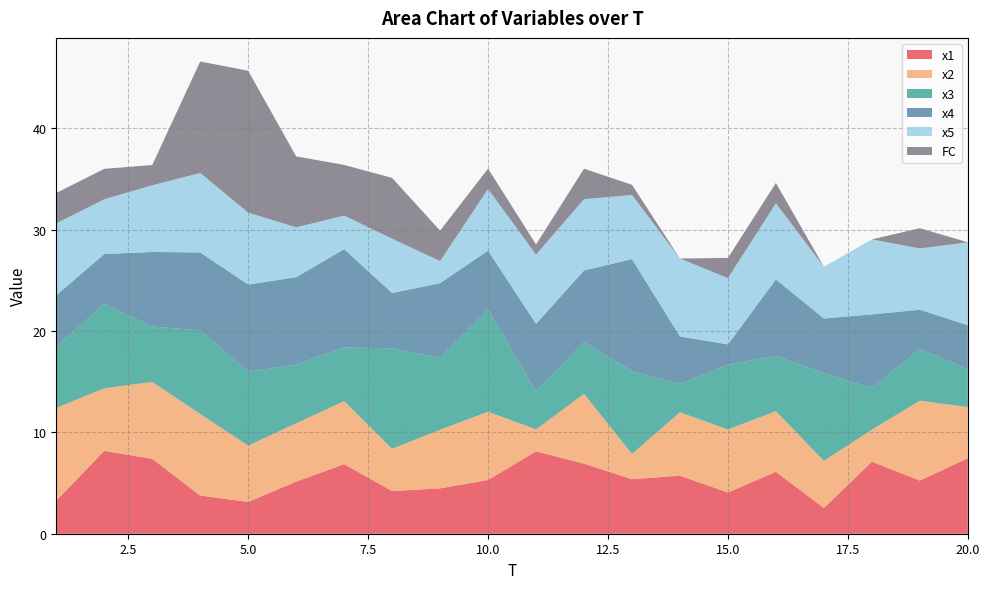

Reading left to right, what are all the values shown in this chart?

x1: 3.3	8.2	7.4	3.8	3.1	5.1	6.9	4.2	4.5	5.3	8.1	6.9	5.4	5.7	4.1	6.1	2.5	7.1	5.2	7.5
x2: 9.2	6.2	7.6	8.1	5.6	5.8	6.2	4.2	5.8	6.7	2.2	6.9	2.5	6.3	6.2	6.0	4.6	3.2	7.9	5.0
x3: 6.0	8.3	5.5	8.2	7.3	5.8	5.3	9.9	7.1	10.1	3.8	5.1	8.2	2.8	6.4	5.5	8.6	4.1	5.1	3.7
x4: 5.1	4.9	7.4	7.7	8.6	8.6	9.7	5.5	7.4	5.8	6.6	7.1	11.1	4.7	2.0	7.6	5.4	7.3	3.9	4.3
x5: 7.1	5.4	6.6	7.8	7.1	4.9	3.3	5.4	2.2	6.1	6.8	7.0	6.3	7.7	6.5	7.5	5.1	7.4	6.0	8.2
FC: 3.0	3.0	2.0	11.0	14.0	7.0	5.0	6.0	3.0	2.0	1.0	3.0	1.0	0.0	2.0	2.0	0.0	0.0	2.0	0.0